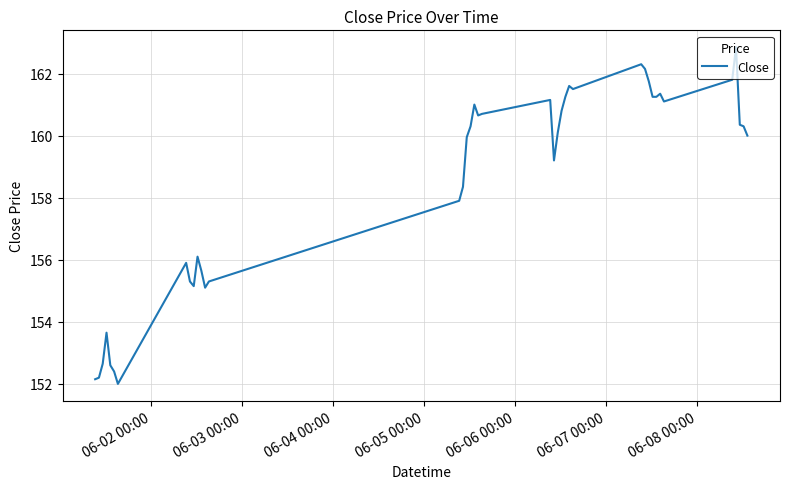

What is the greatest value displayed?

162.9